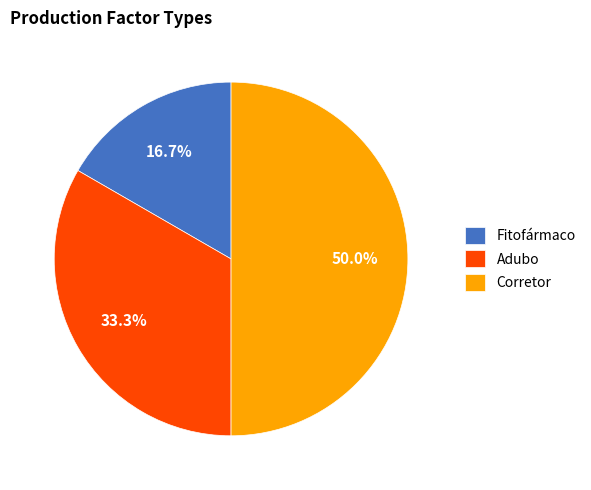

Rank the categories by value from highest to lowest.

Corretor, Adubo, Fitofármaco